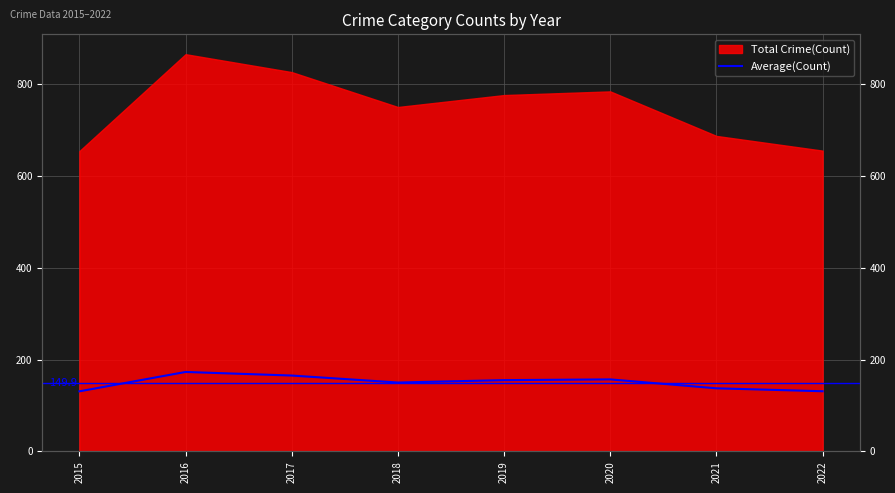

Between 2017 and 2015, which is larger?

2017